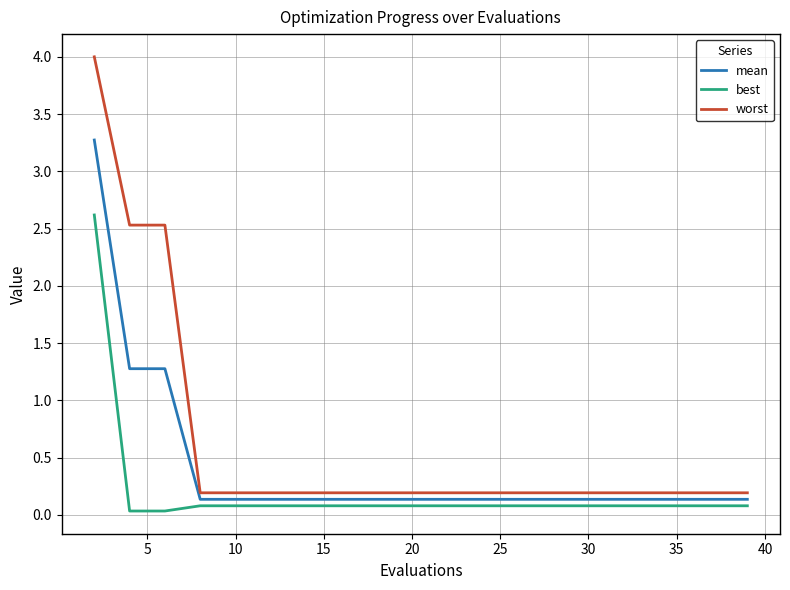

How many lines are shown in the chart?

3